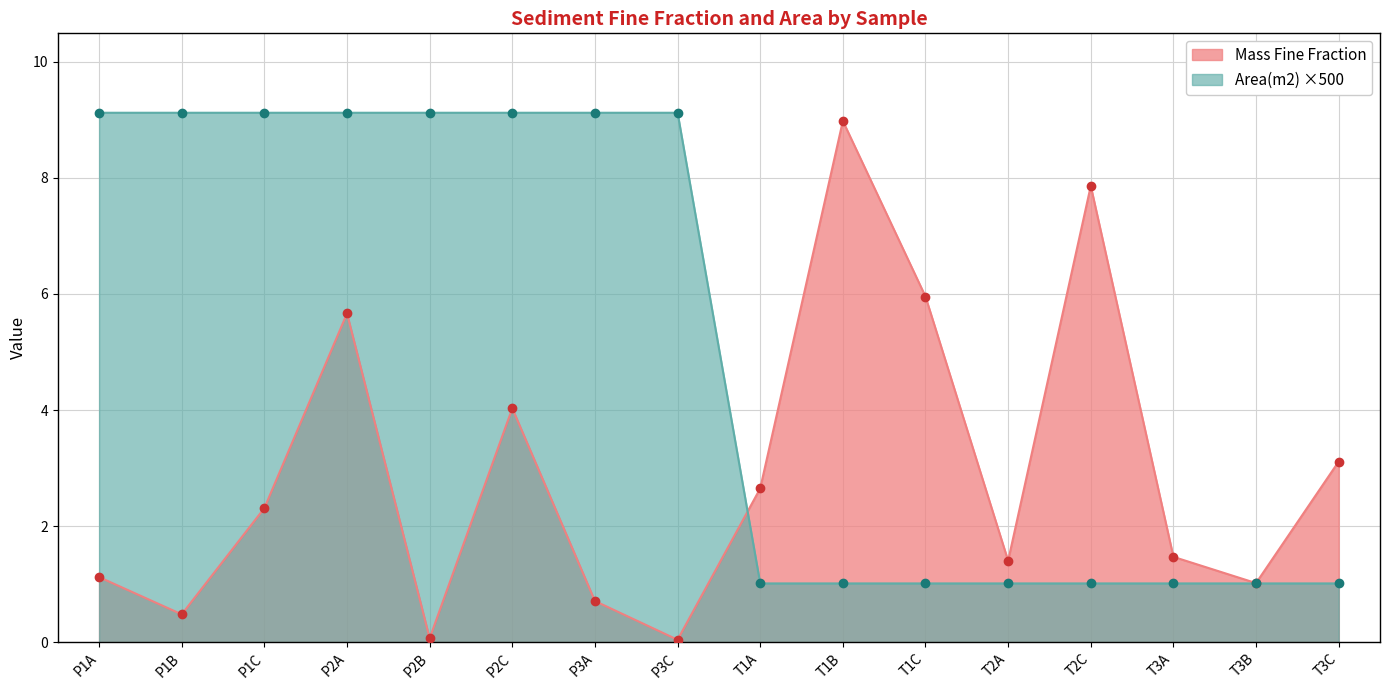

Rank the series by their average value, from lowest to highest.

Mass Fine Fraction, Area(m2) ×500